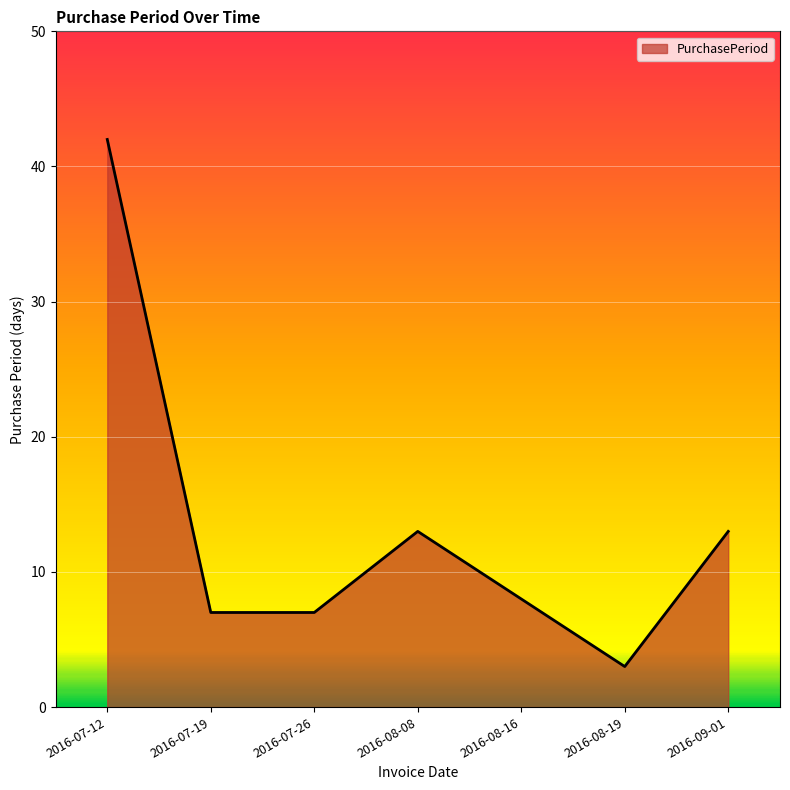

What is the minimum value shown in the chart?

3